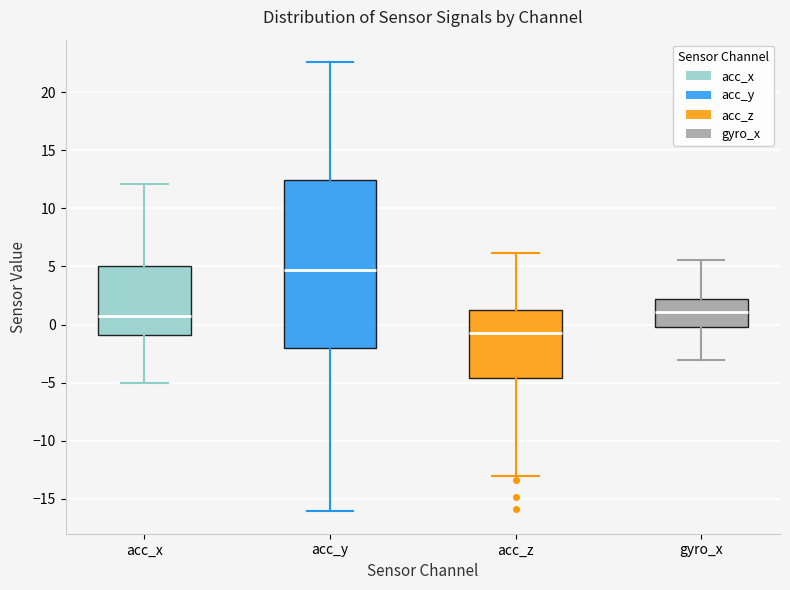

Reading left to right, read every box against the y-axis: the position of its median line, the range the box covers, and the ends of its whiskers. The values are not printed on the chart, so give them approximately, as read against the axis.

acc_x: median 0.5, box -1.0 to 5.0, whiskers -5.0 to 12.0
acc_y: median 4.5, box -2.0 to 12.5, whiskers -16.0 to 22.5
acc_z: median -1.0, box -4.5 to 1.0, whiskers -13.0 to 6.0
gyro_x: median 1.0, box 0.0 to 2.0, whiskers -3.0 to 5.5